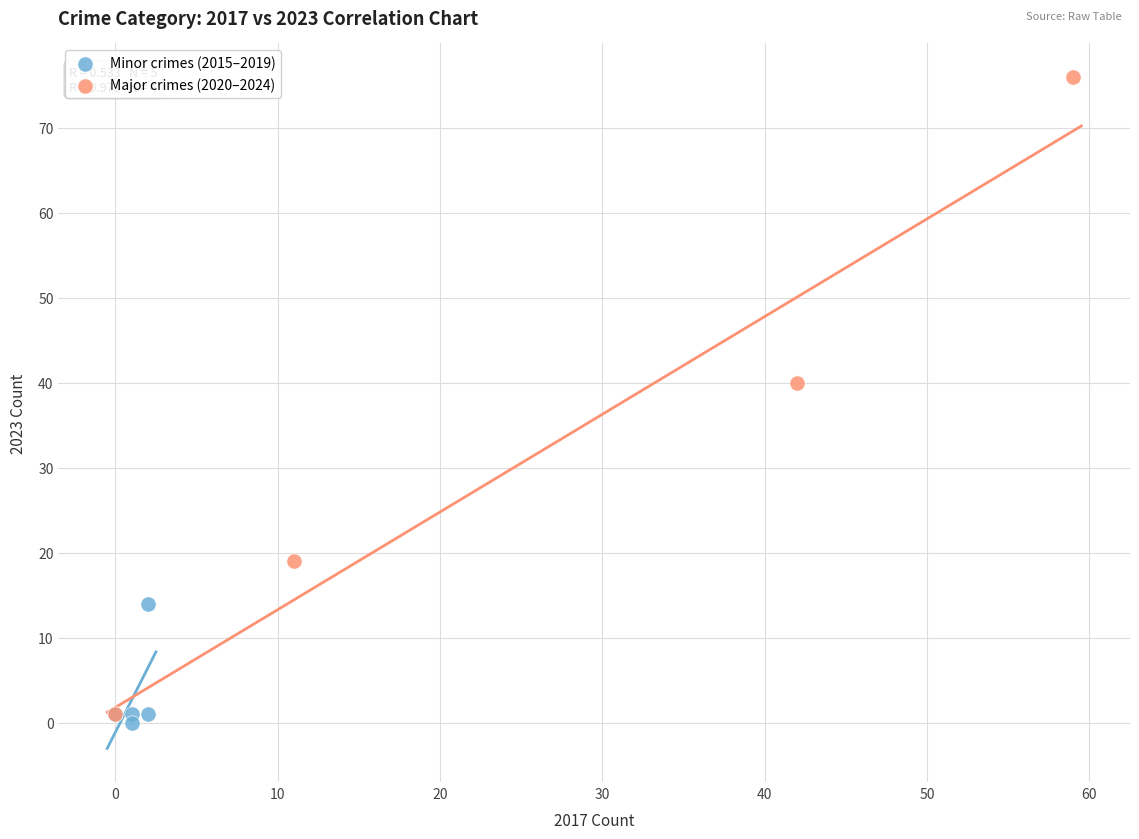

Which series contains the lowest Y value?

Minor crimes (2015–2019)